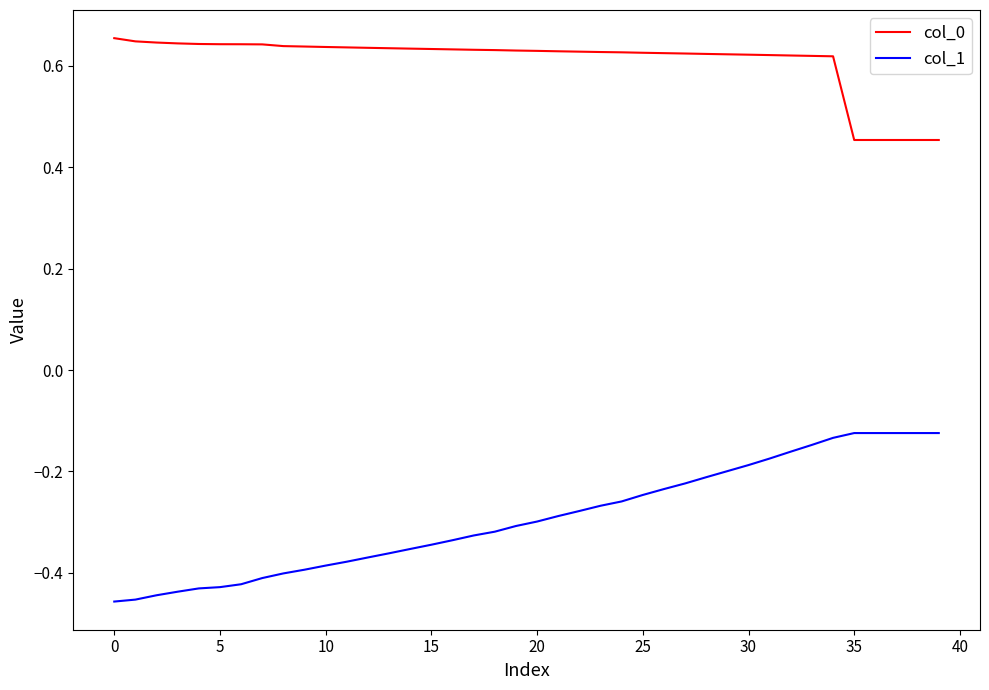

True or false: col_0 and col_1 intersect in this chart.

False